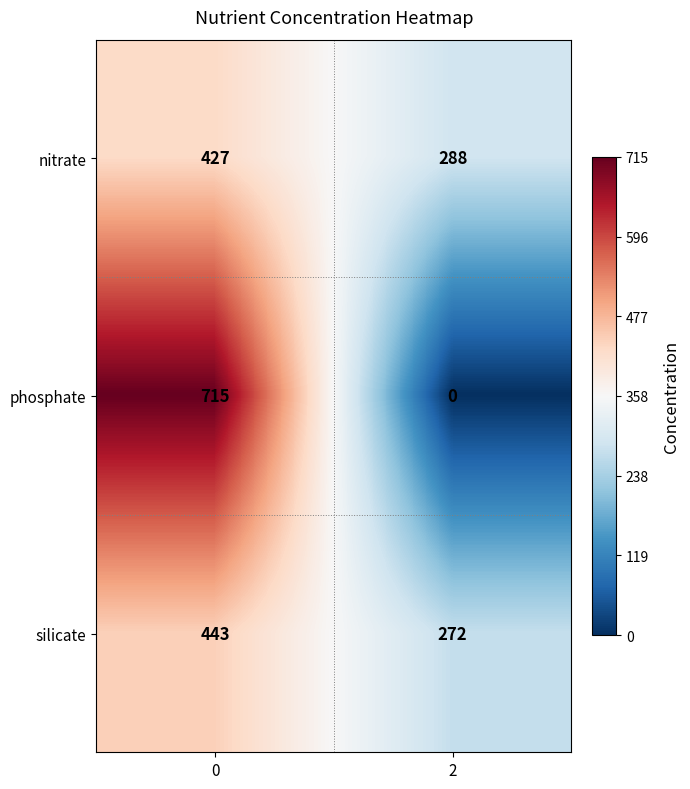

The value of silicate at 2 is 272. True or false?

True